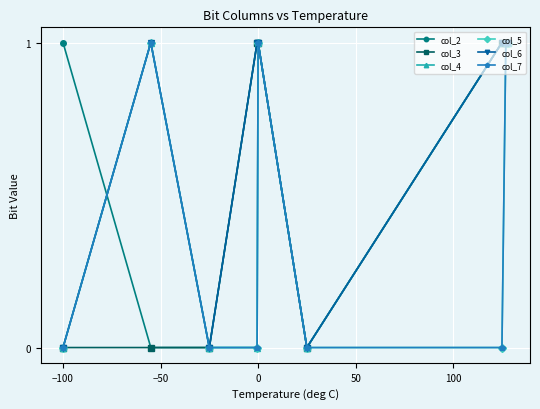

How many data points in col_3 are less than 1?

4